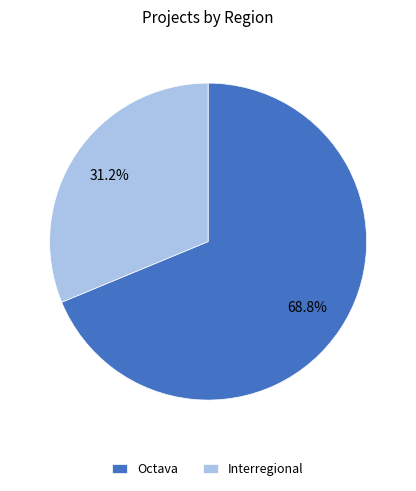

The Interregional slice represents 31% of the pie. True or false?

True